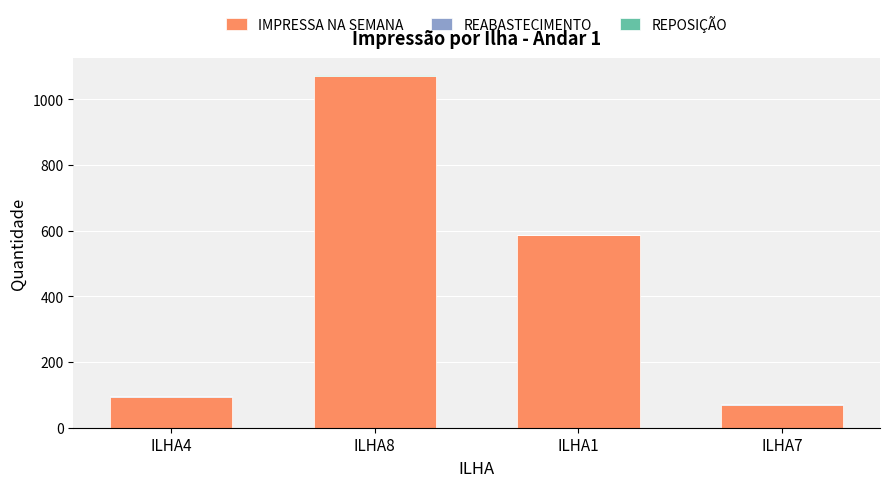

At which category is the sum across all series the highest?

ILHA8